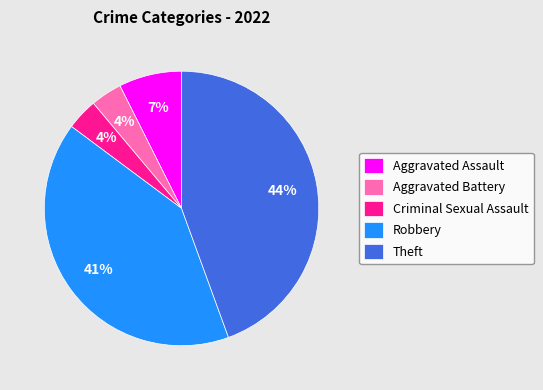

Do Criminal Sexual Assault and Robbery together represent more than half of the pie?

No